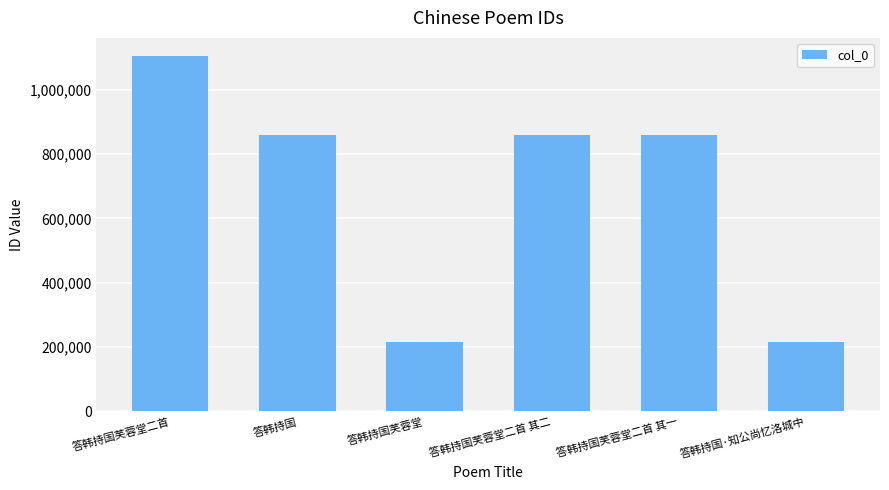

What value does the data have at 答韩持国芙蓉堂二首 其二?

858548